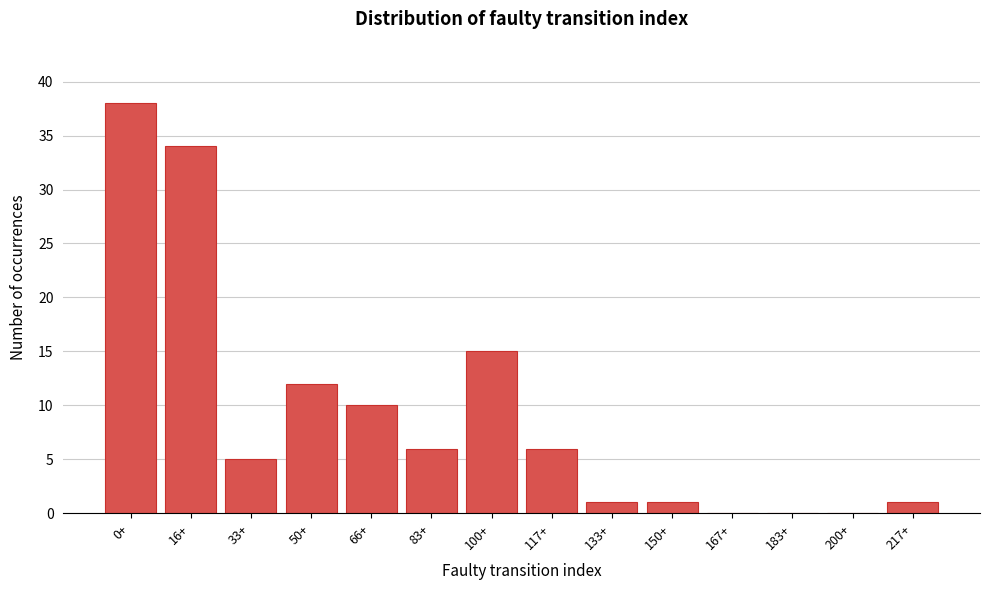

Reading left to right, extract all data points from this chart.

0+=38	16+=34	33+=5	50+=12	66+=10	83+=6	100+=15	117+=6	133+=1	150+=1	167+=0	183+=0	200+=0	217+=1